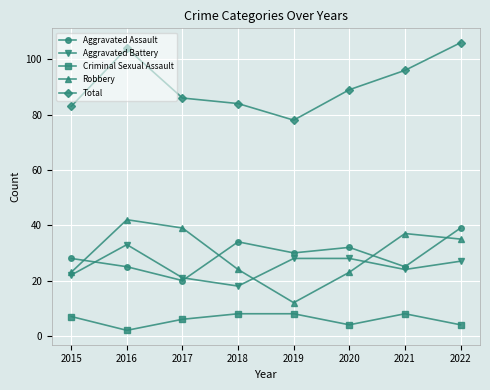

Which series has the largest range (max minus min)?

Robbery